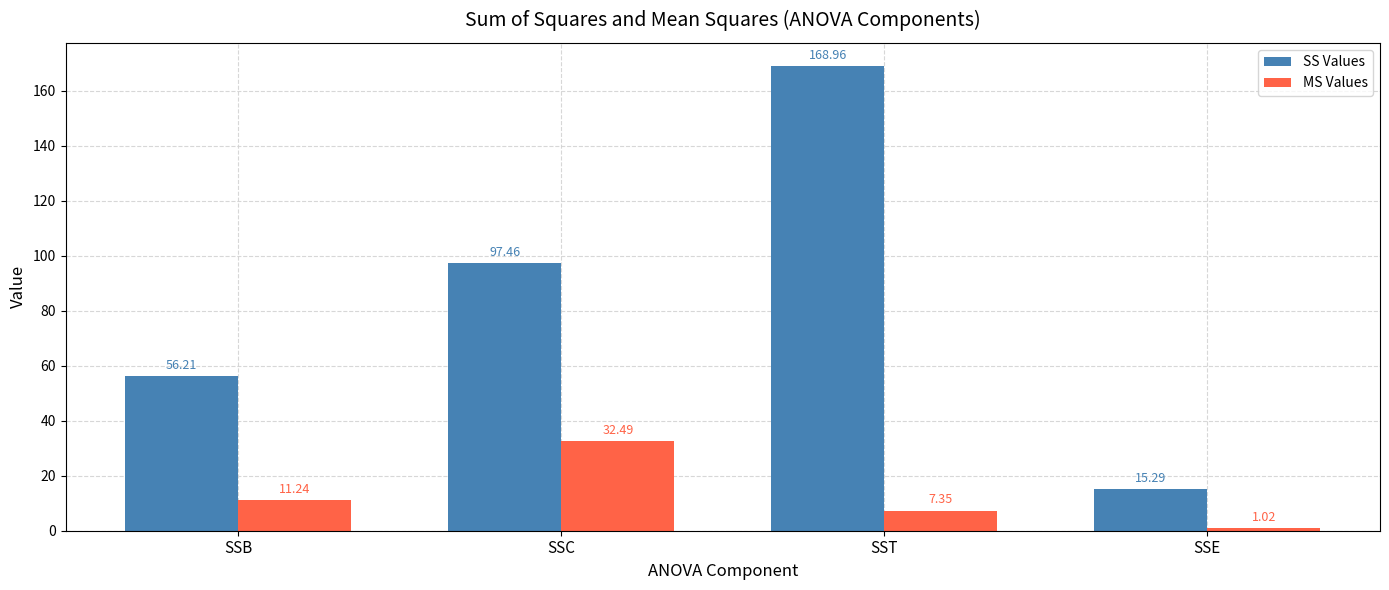

Is it true that SS Values equals 56.2 at SSB?

True